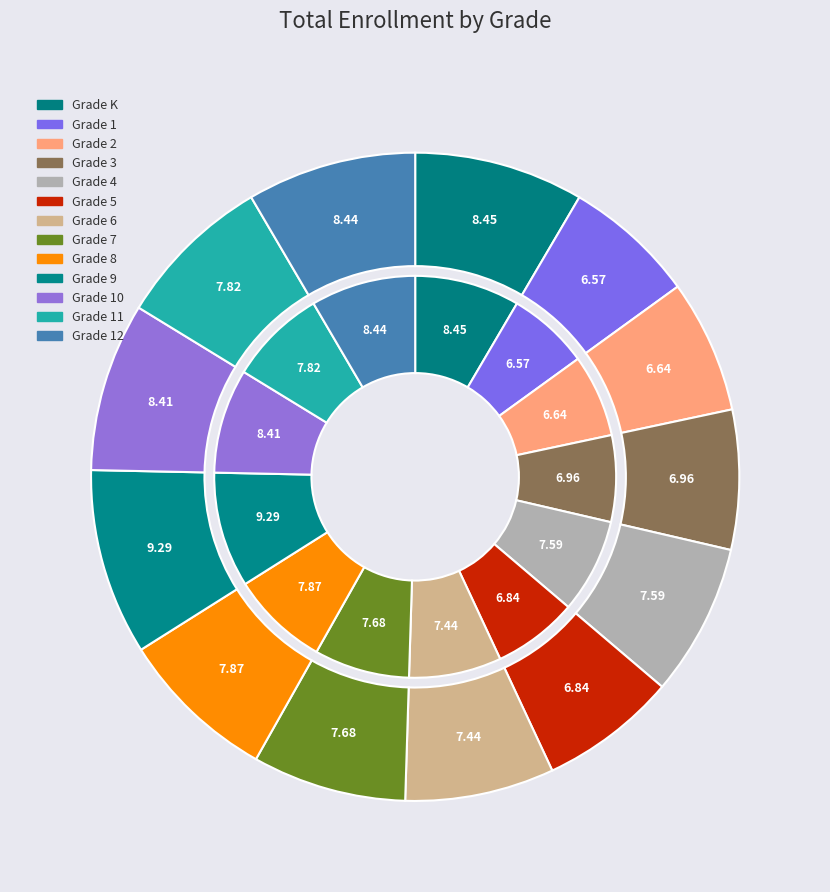

What percentage is the Grade 8 slice, to the nearest percent?

8%